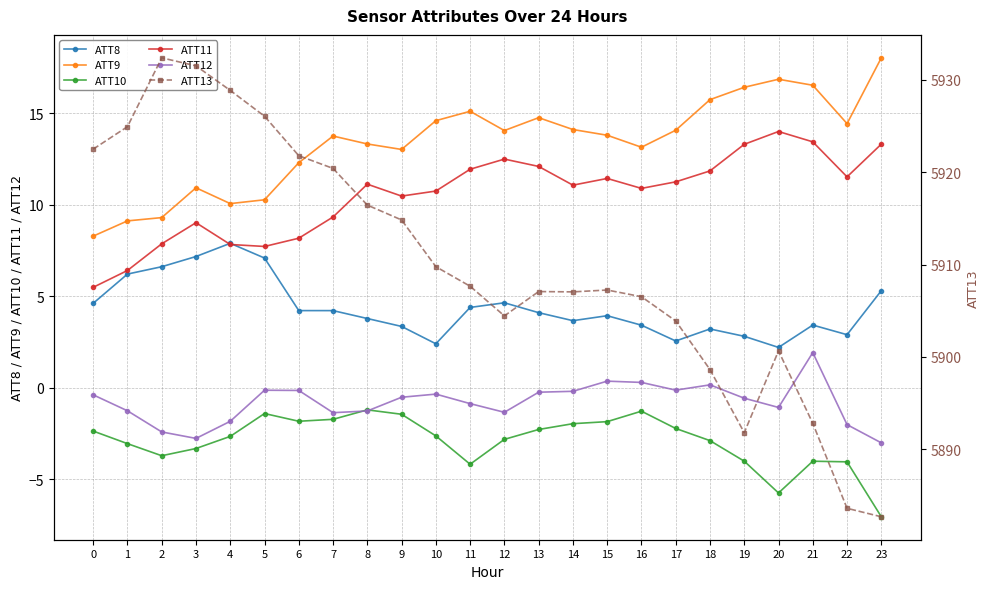

What is the difference between the ATT13 values at 6 and 17?

17.9